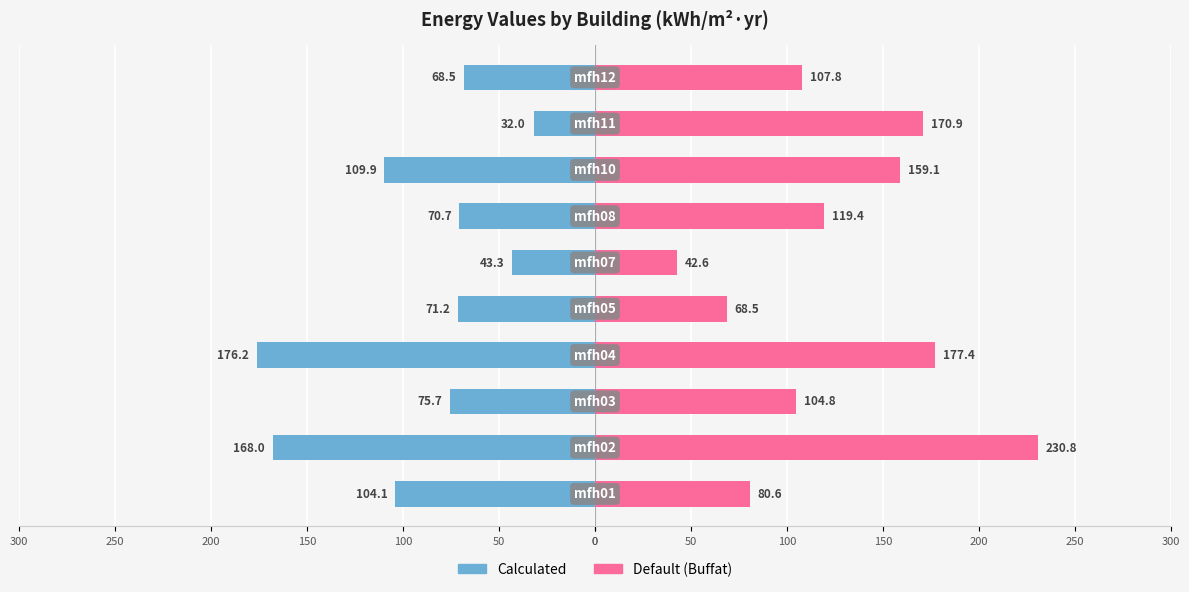

What is the difference between the second highest and second lowest values in the Default (Buffat) series?

108.8